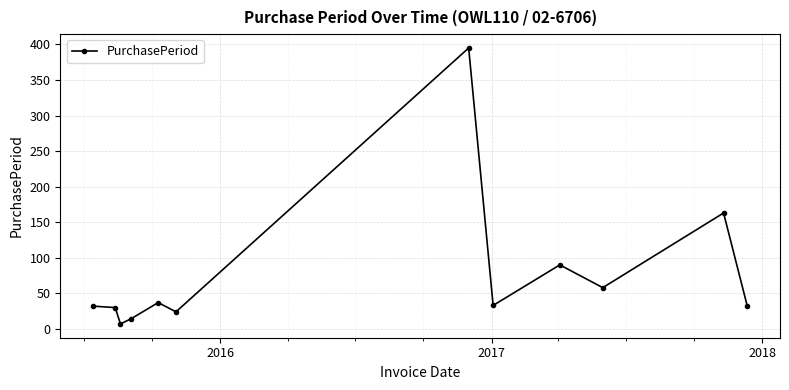

What is the difference between the maximum and minimum values?

388